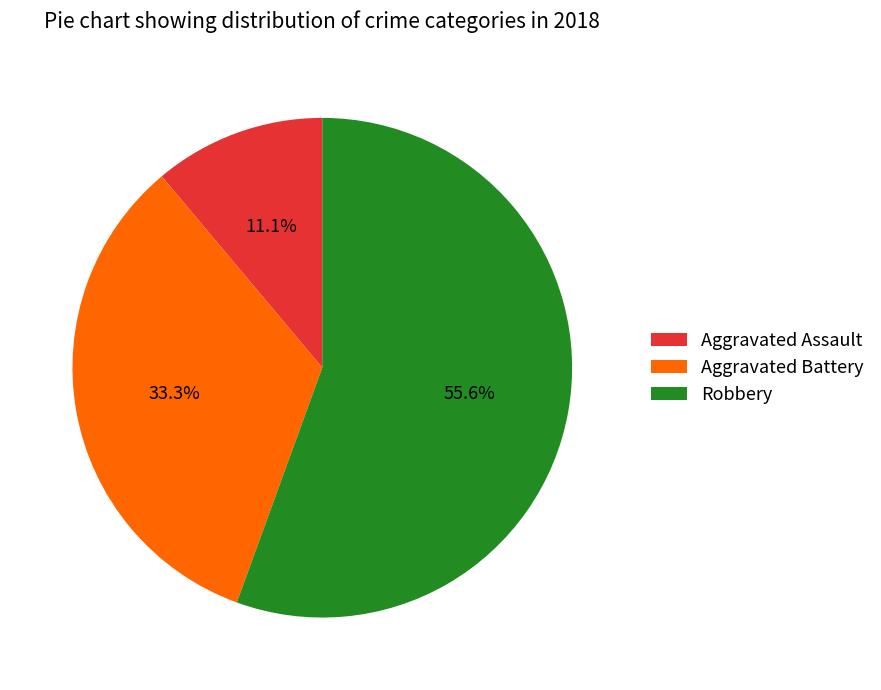

Between Aggravated Battery and Robbery, which is larger?

Robbery